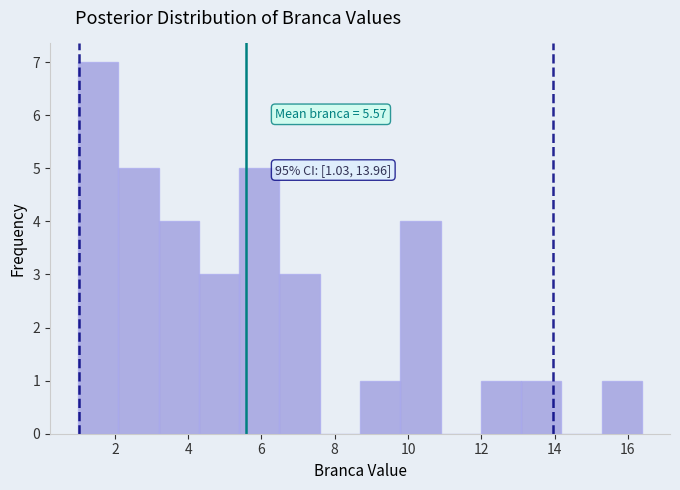

Over which range of the x-axis is the bar tallest?

1.0 to 2.0